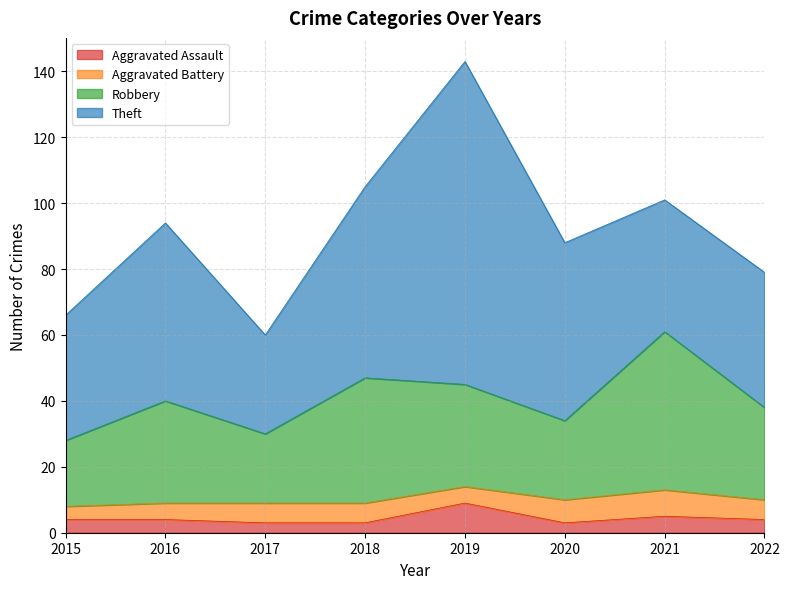

What is the maximum value for Aggravated Assault?

9